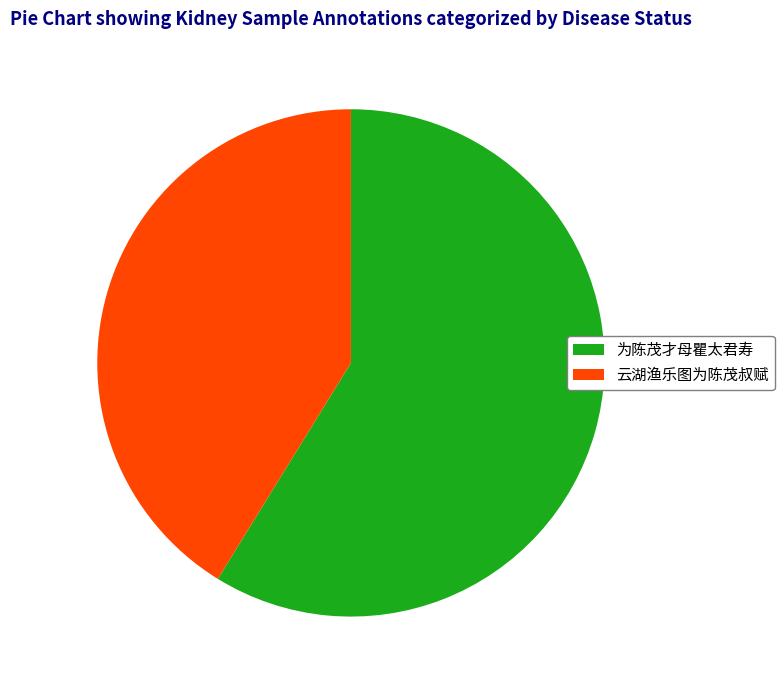

Rank the categories by value from highest to lowest.

为陈茂才母瞿太君寿, 云湖渔乐图为陈茂叔赋